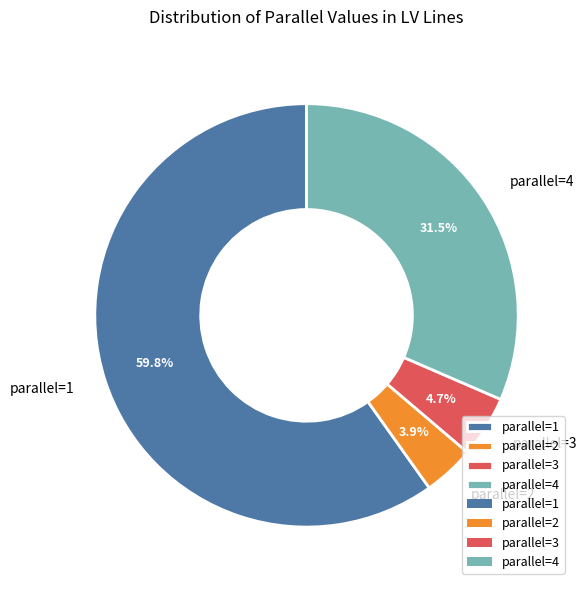

Rank the categories by value from lowest to highest.

parallel=2, parallel=3, parallel=4, parallel=1